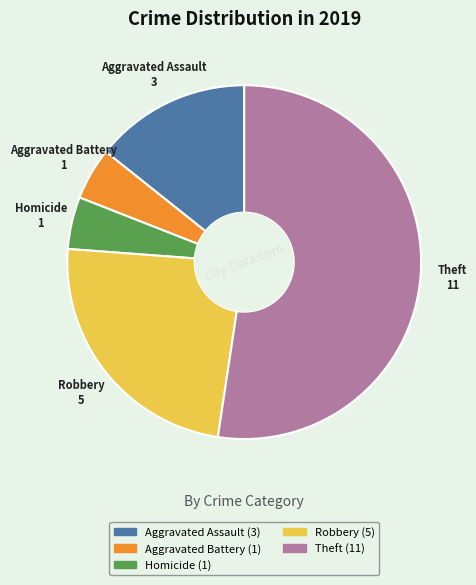

Is there a majority slice in this chart?

Yes